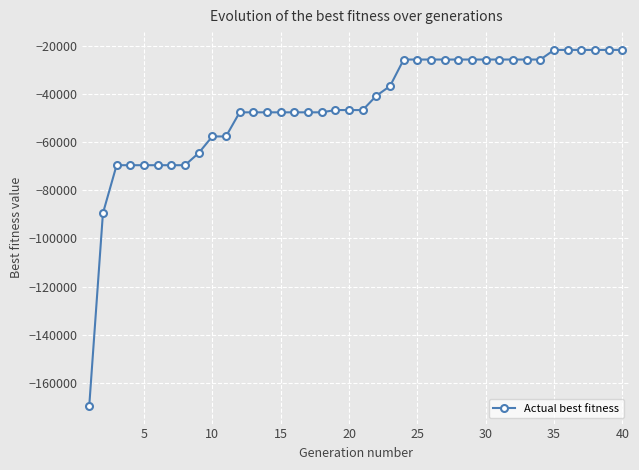

Count the number of values greater than -46688.

19